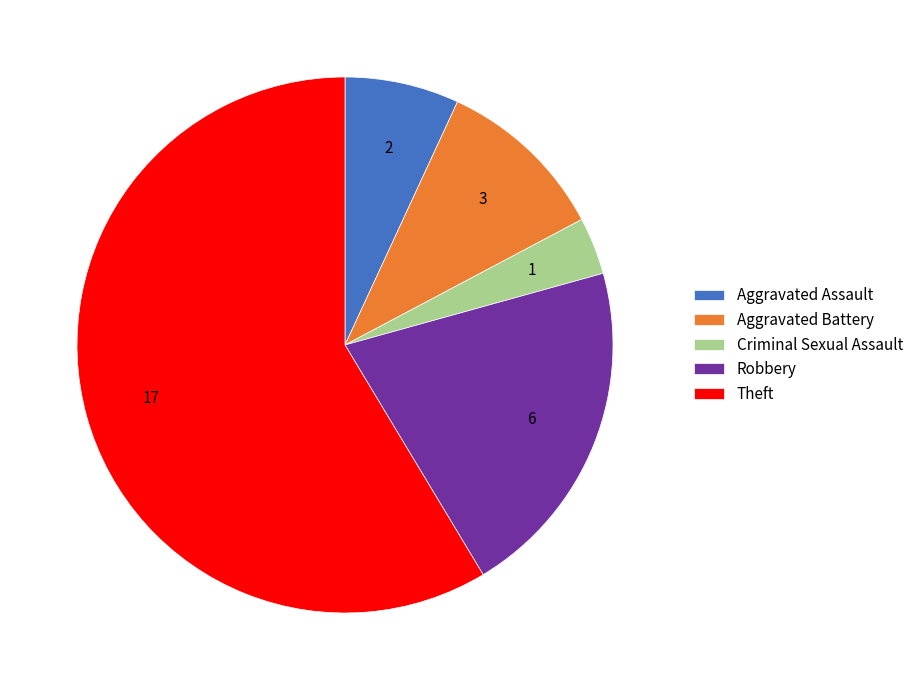

Rank the categories by value from highest to lowest.

Theft, Robbery, Aggravated Battery, Aggravated Assault, Criminal Sexual Assault